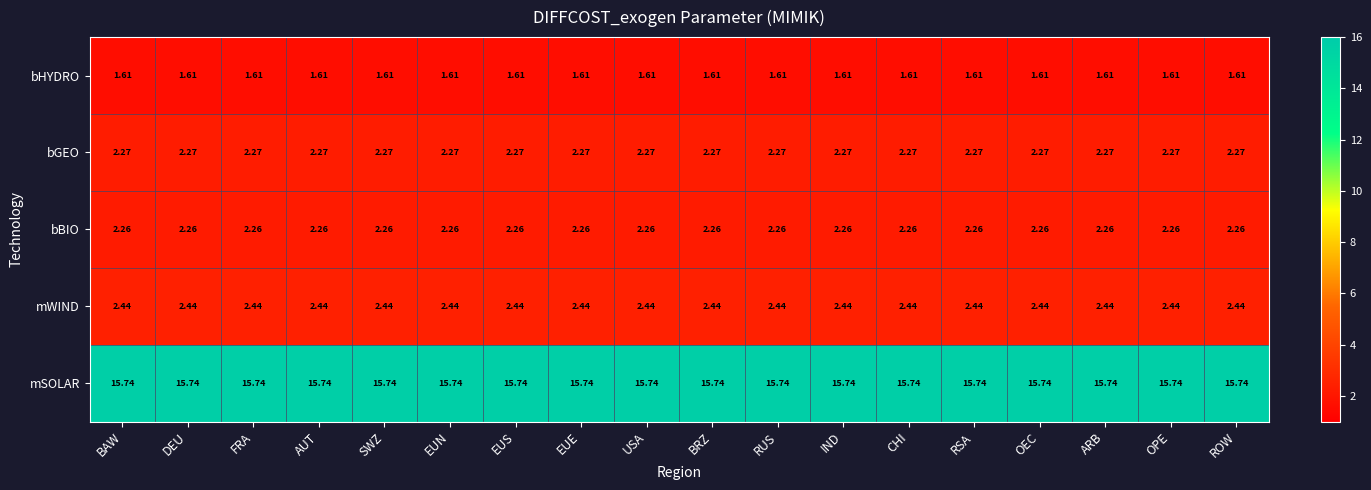

Rank the series by their maximum value, from lowest to highest.

bHYDRO, bBIO, bGEO, mWIND, mSOLAR